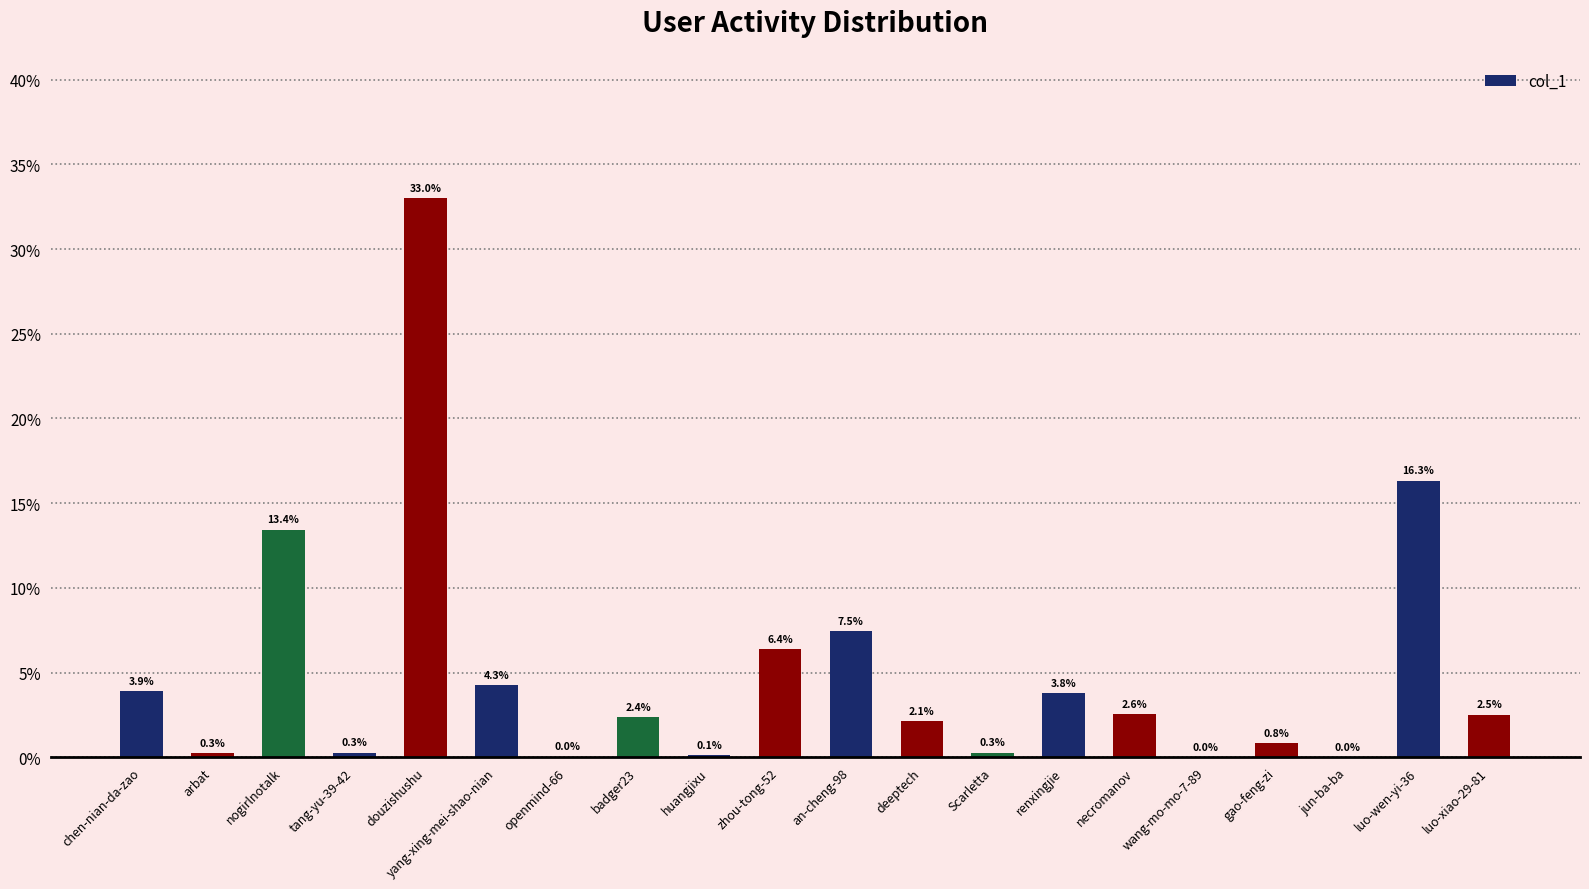

The chart shows a value of 2.5 at luo-xiao-29-81. True or false?

True